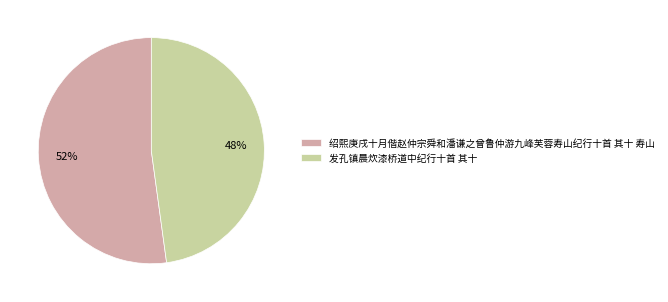

Count the number of slices in the pie.

2